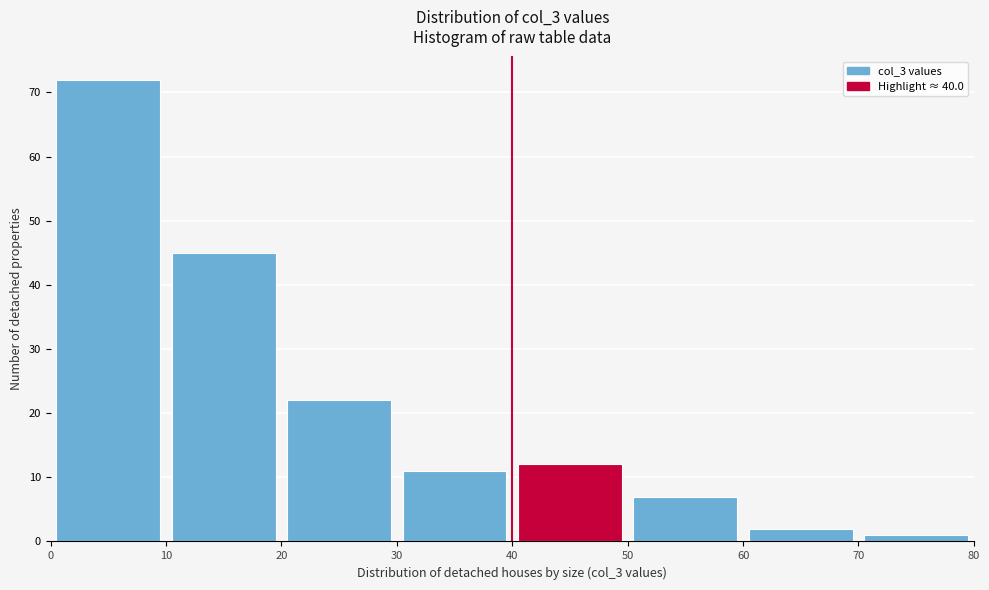

Reading left to right, list every bar in this chart as the range it spans on the x-axis followed by its height. The values are not printed on the chart, so give them approximately, as read against the axis.

0 to 10: 72
10 to 20: 45
20 to 30: 22
30 to 40: 11
40 to 50: 12
50 to 60: 7
60 to 70: 2
70 to 80: 1